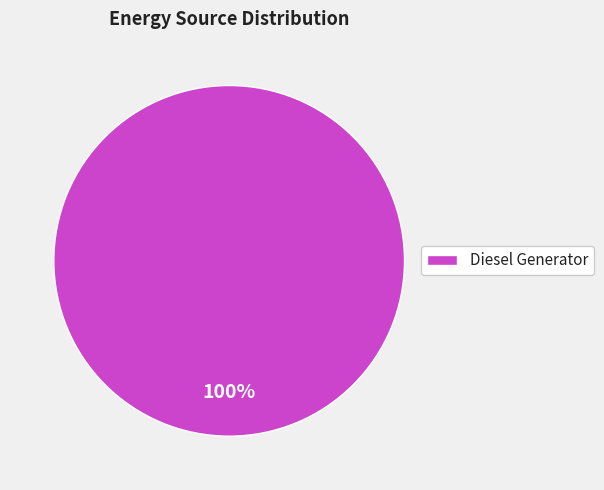

How many slices are in this pie chart?

1